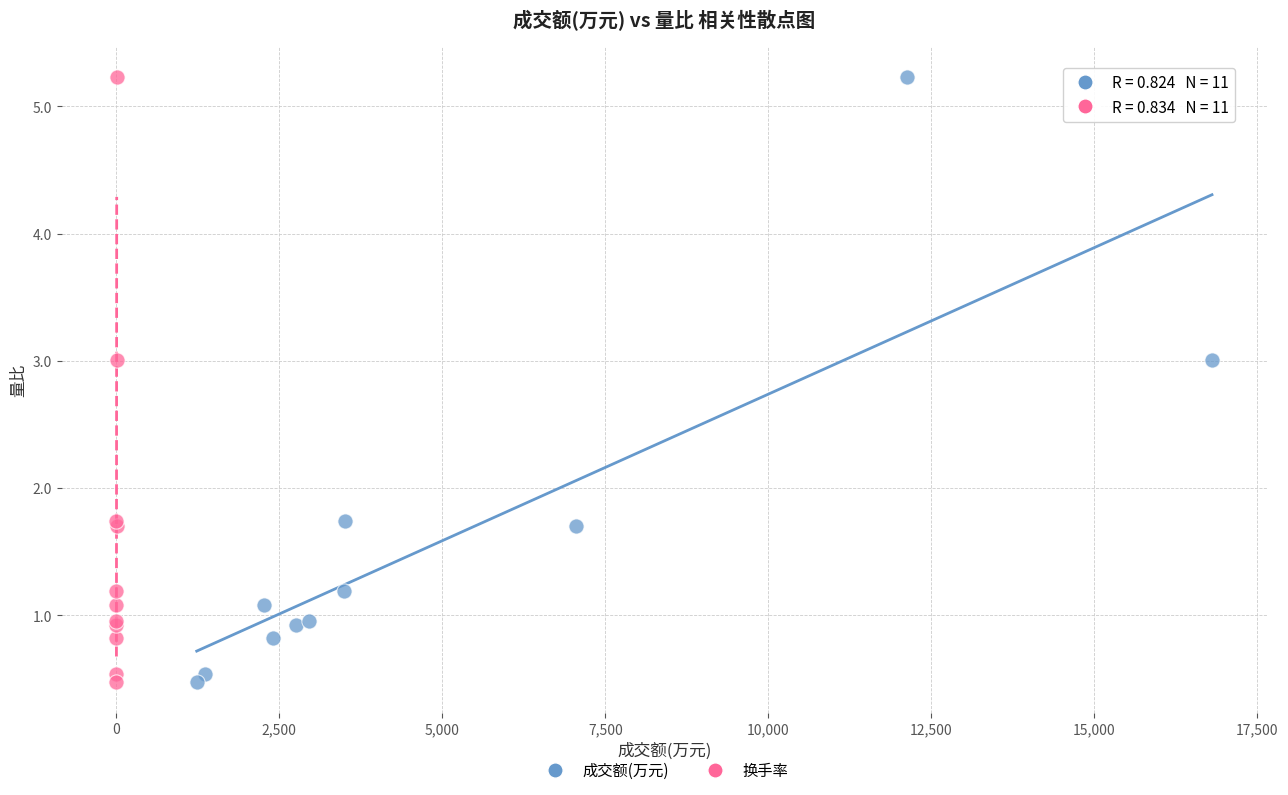

What are all the series names shown in the legend?

成交额(万元), 换手率